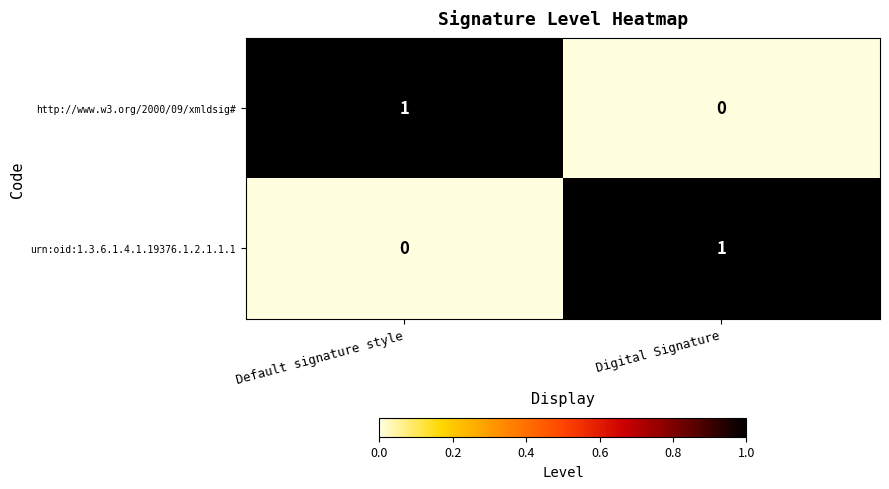

Rank the series at Digital Signature from lowest to highest value.

http://www.w3.org/2000/09/xmldsig#, urn:oid:1.3.6.1.4.1.19376.1.2.1.1.1